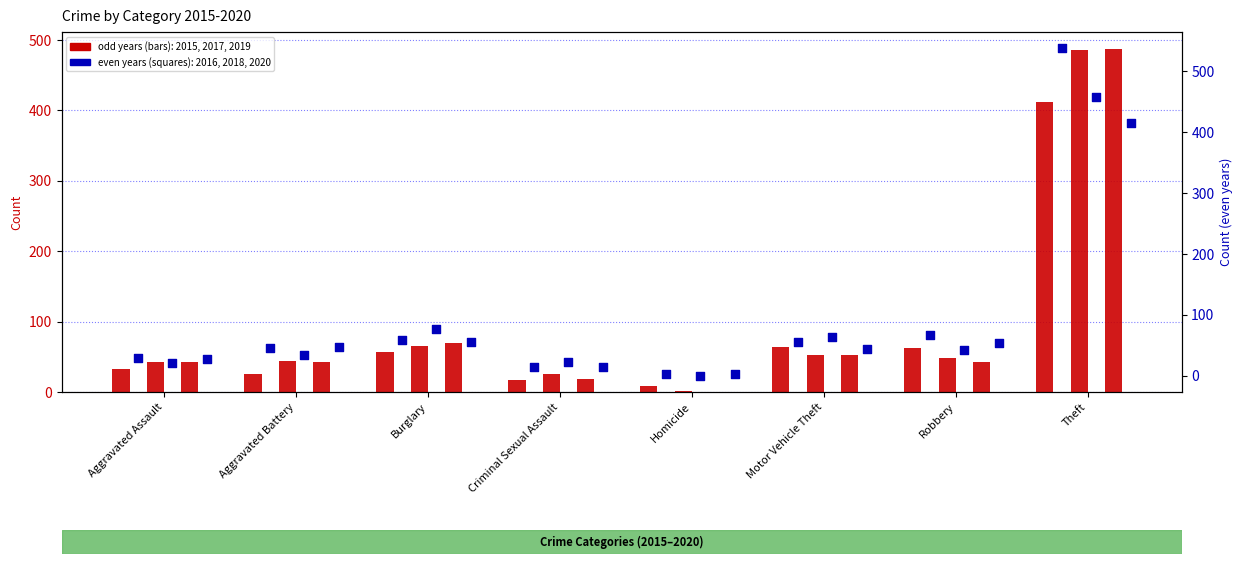

Which series has the widest spread of Y values?

2016